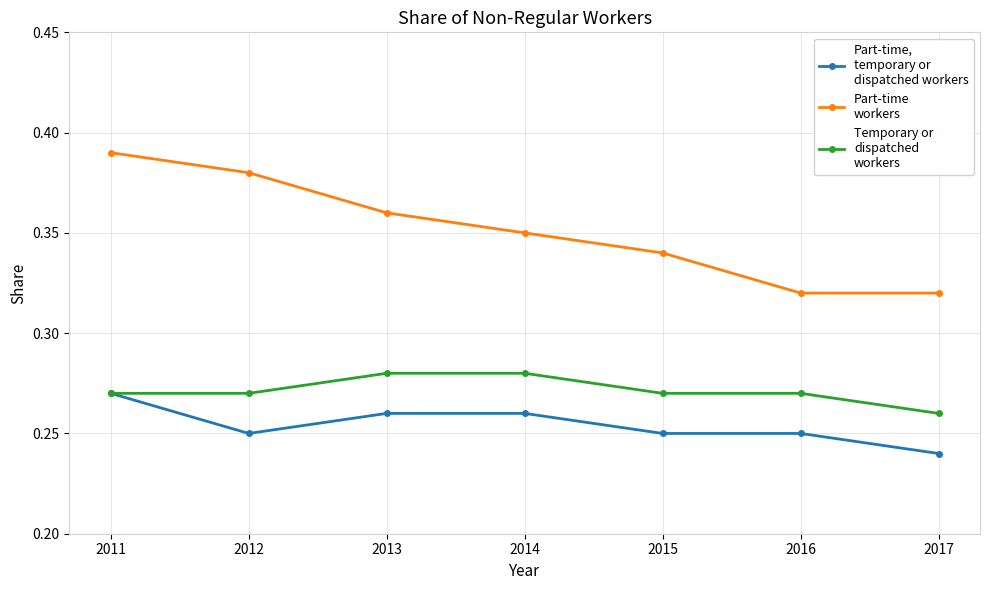

Does the chart have visible grid lines?

Yes